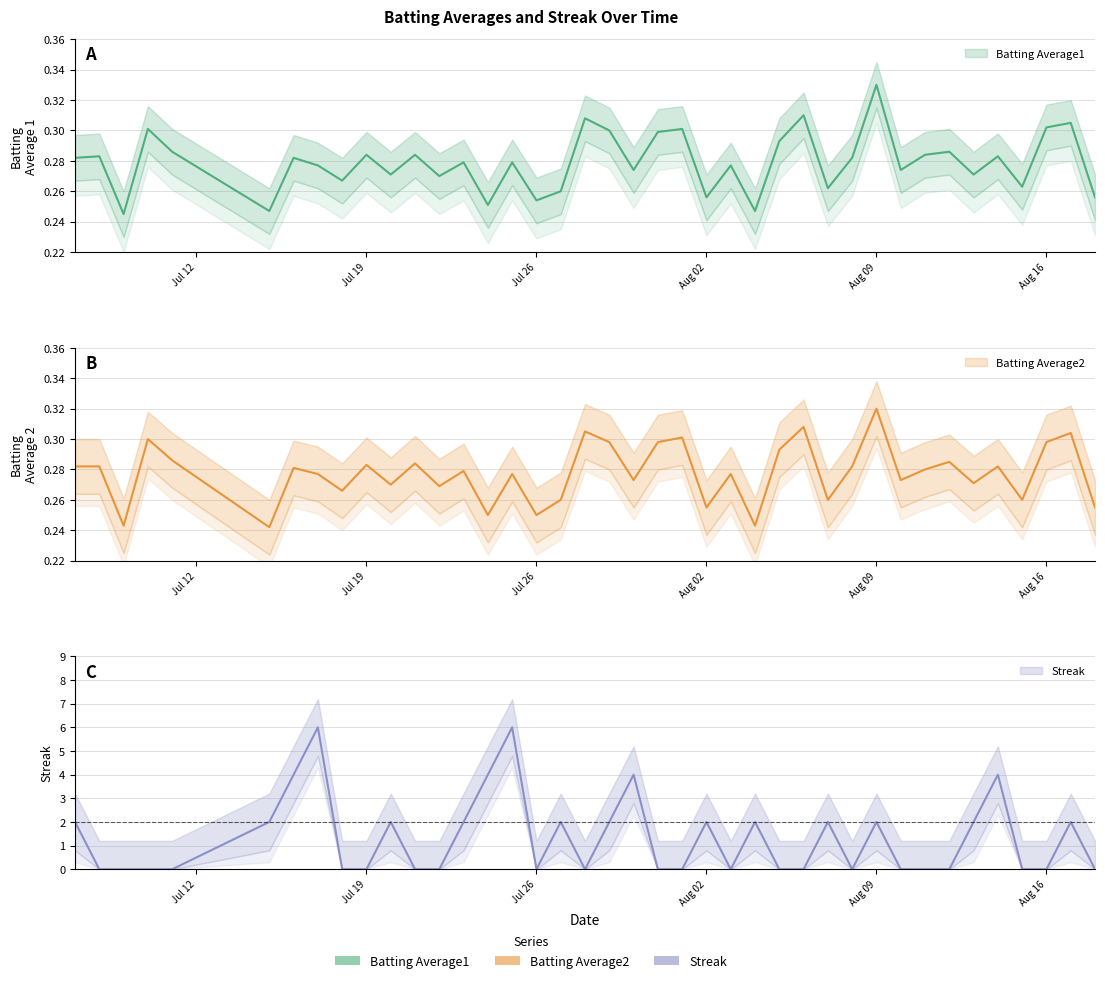

In Streak, how many points are higher than both neighbors (excluding endpoints)?

11